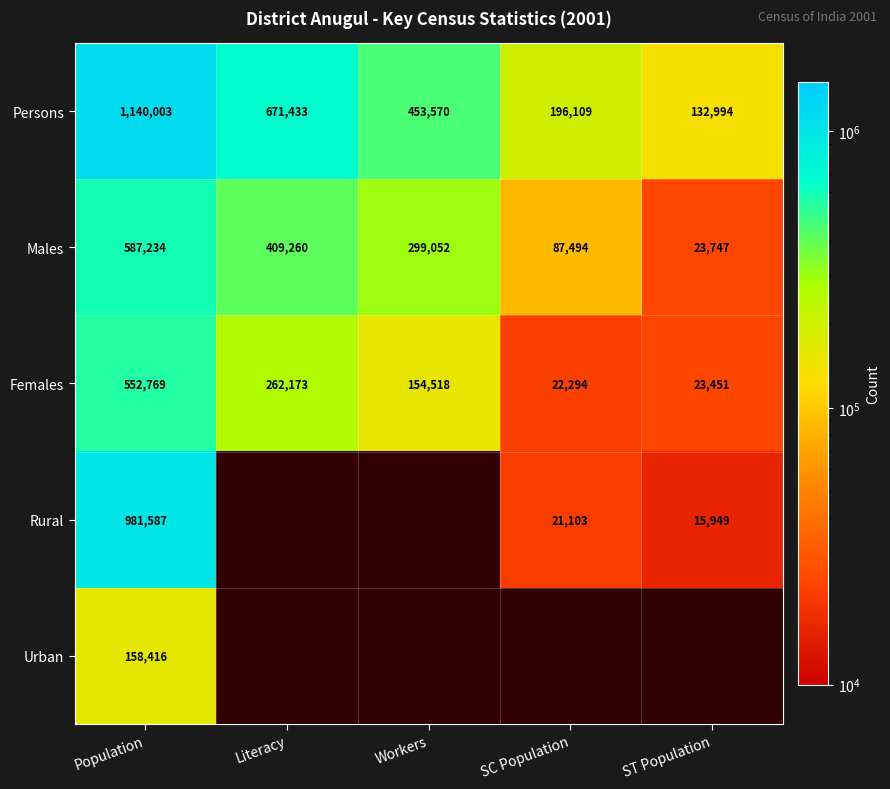

What is the highest value of the Males series?

587234